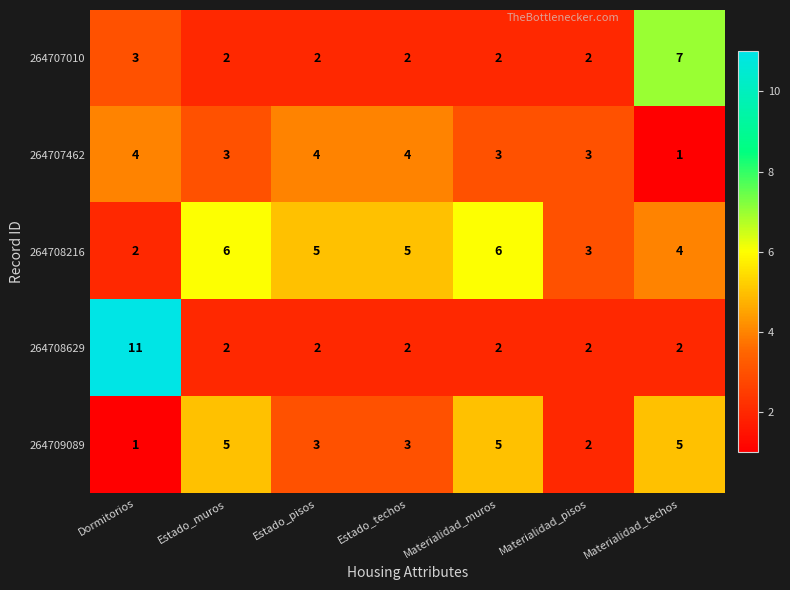

Which category has the highest value across all series?

Dormitorios